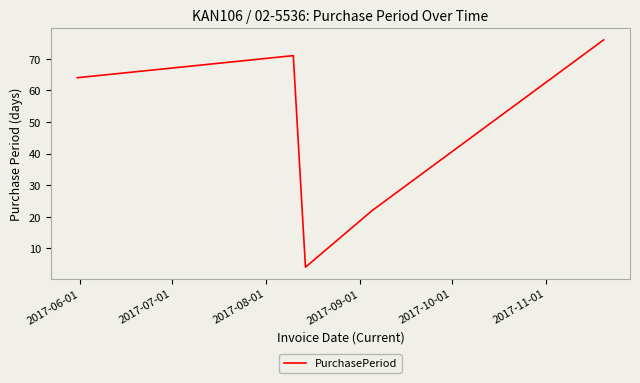

What is the minimum value shown in the chart?

4